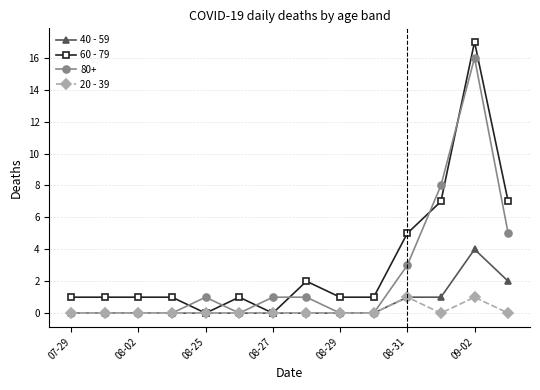

Which series has the largest total across all categories?

60 - 79